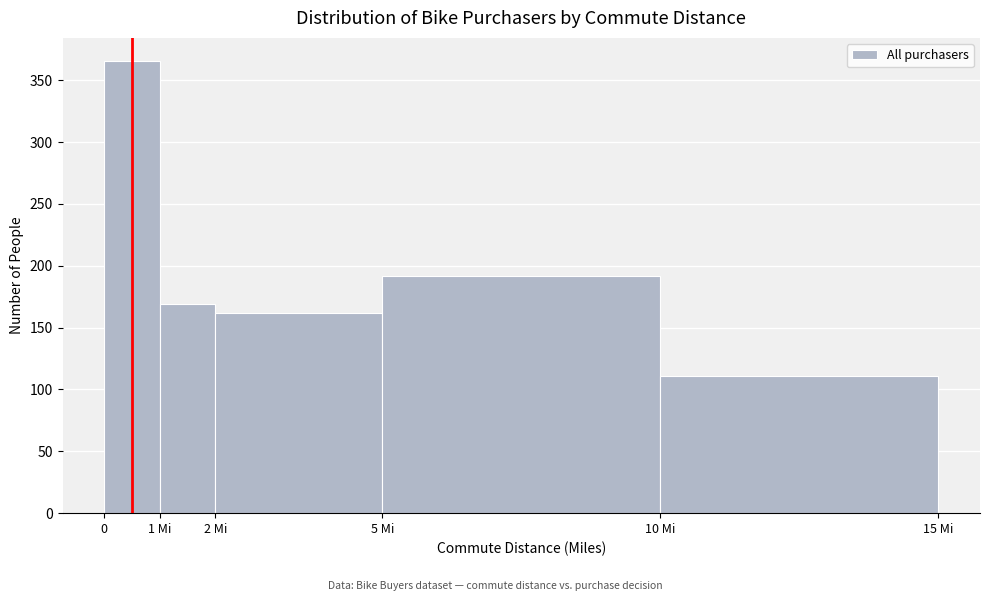

Reading left to right, extract all data points from this chart.

366	169	162	192	111